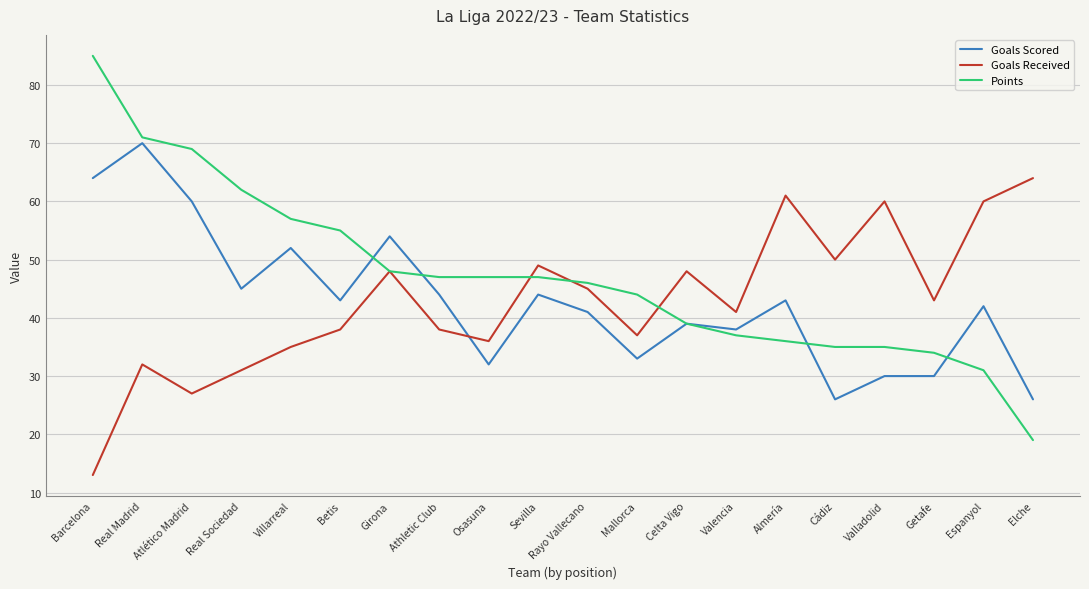

What position from the left is Atlético Madrid?

3